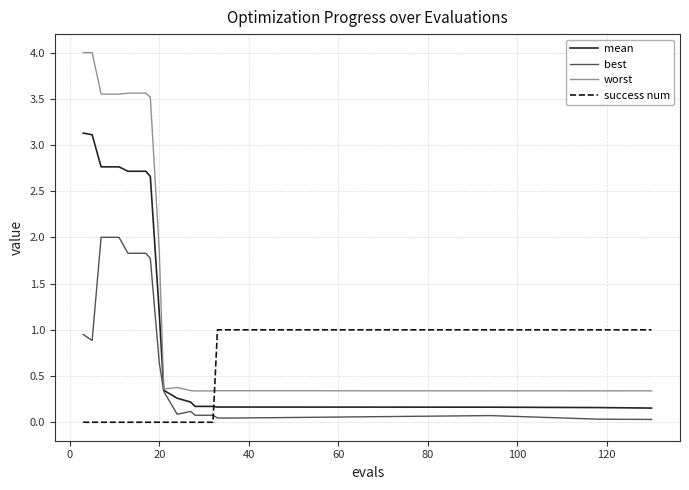

What is the highest value of the worst series?

4.0